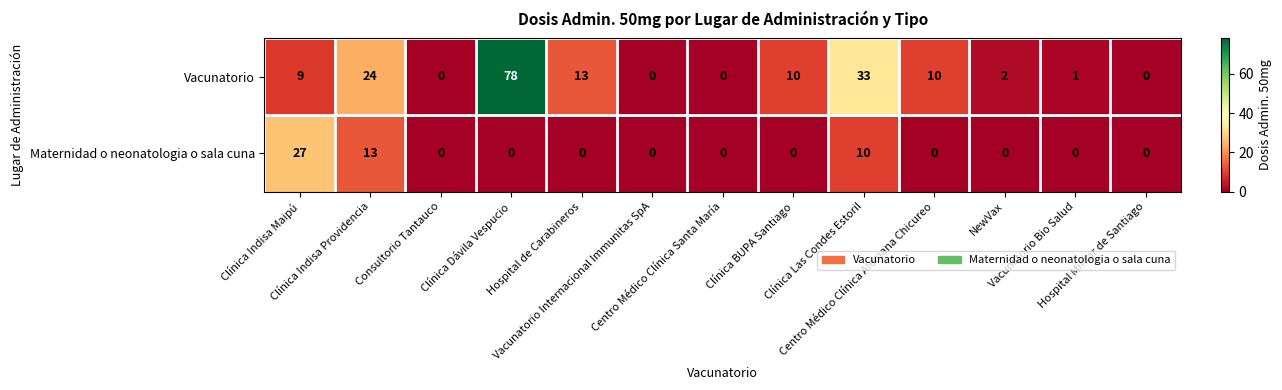

Rank the series by their average value, from highest to lowest.

Vacunatorio, Maternidad o neonatologia o sala cuna